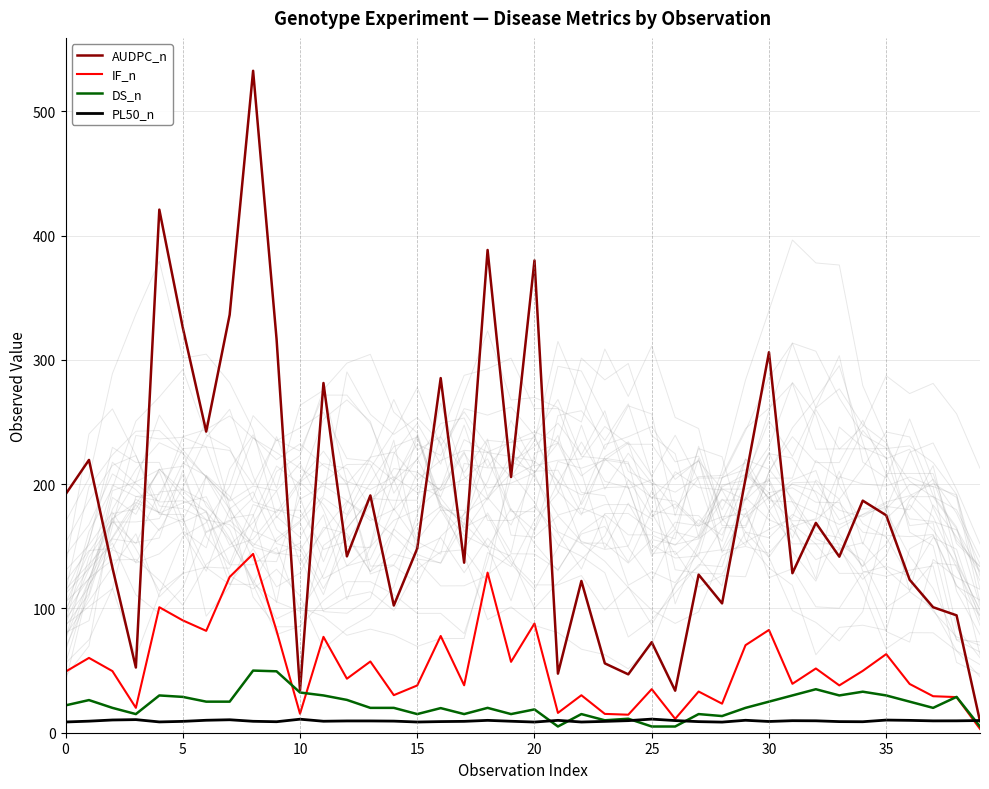

What is the difference between the second highest and minimum values in the DS_n series?

44.4